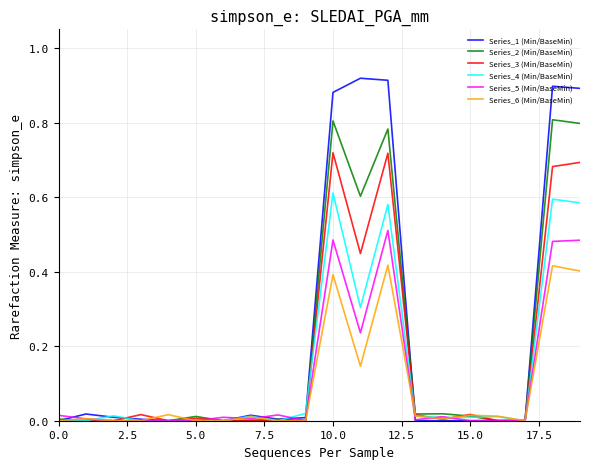

Which series has the largest range (max minus min)?

Series_1 (Min/BaseMin)